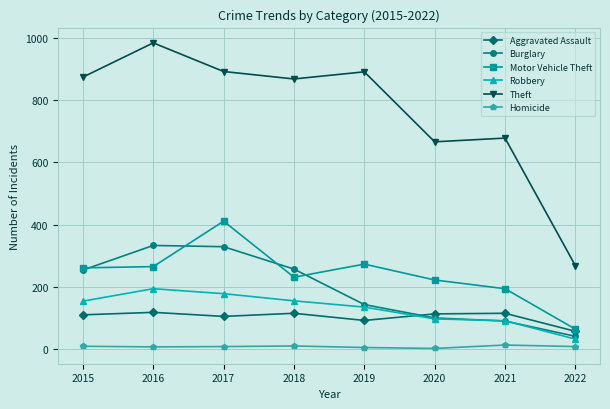

What are all the series names shown in the legend?

Aggravated Assault, Burglary, Motor Vehicle Theft, Robbery, Theft, Homicide